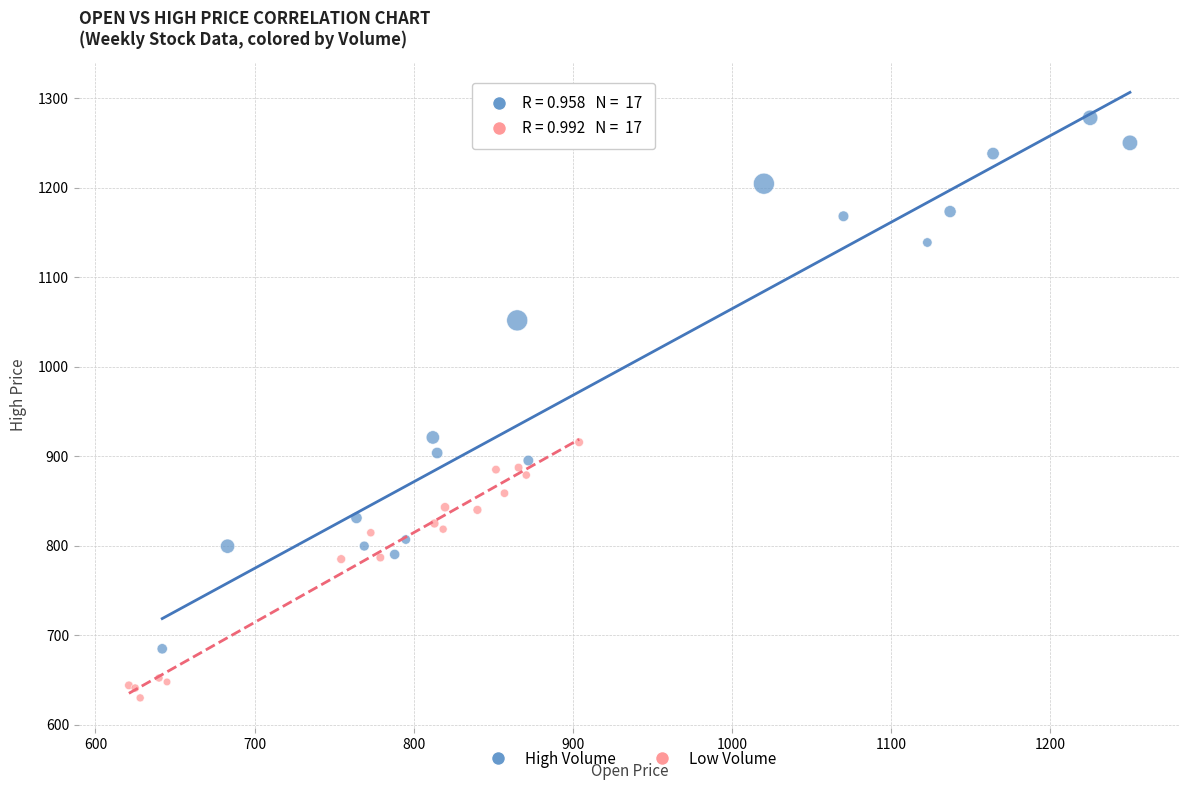

Which series reaches the maximum Y coordinate?

High Volume